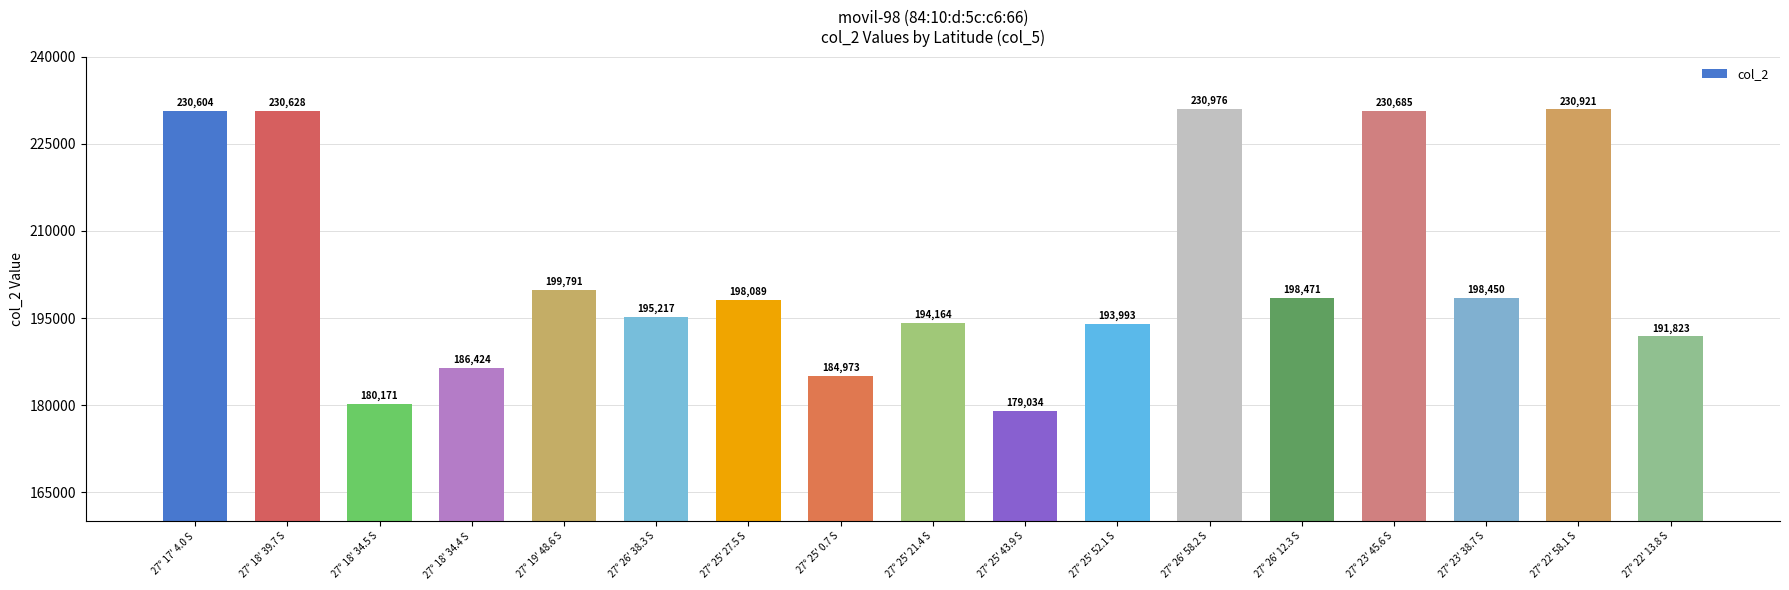

List the labels in order of value, largest first.

27° 26' 58.2 S, 27° 22' 58.1 S, 27° 23' 45.6 S, 27° 18' 39.7 S, 27° 17' 4.0 S, 27° 19' 48.6 S, 27° 26' 12.3 S, 27° 23' 38.7 S, 27° 25' 27.5 S, 27° 26' 38.3 S, 27° 25' 21.4 S, 27° 25' 52.1 S, 27° 22' 13.8 S, 27° 18' 34.4 S, 27° 25' 0.7 S, 27° 18' 34.5 S, 27° 25' 43.9 S